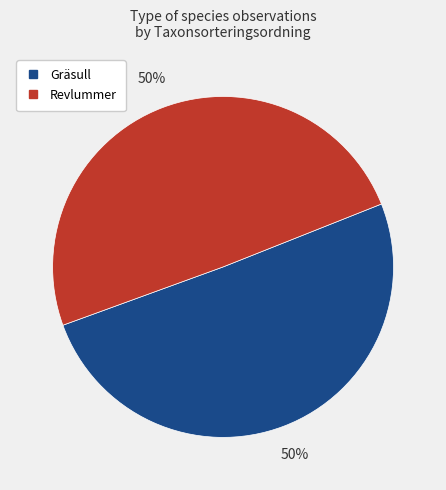

How many segments does this pie chart have?

2